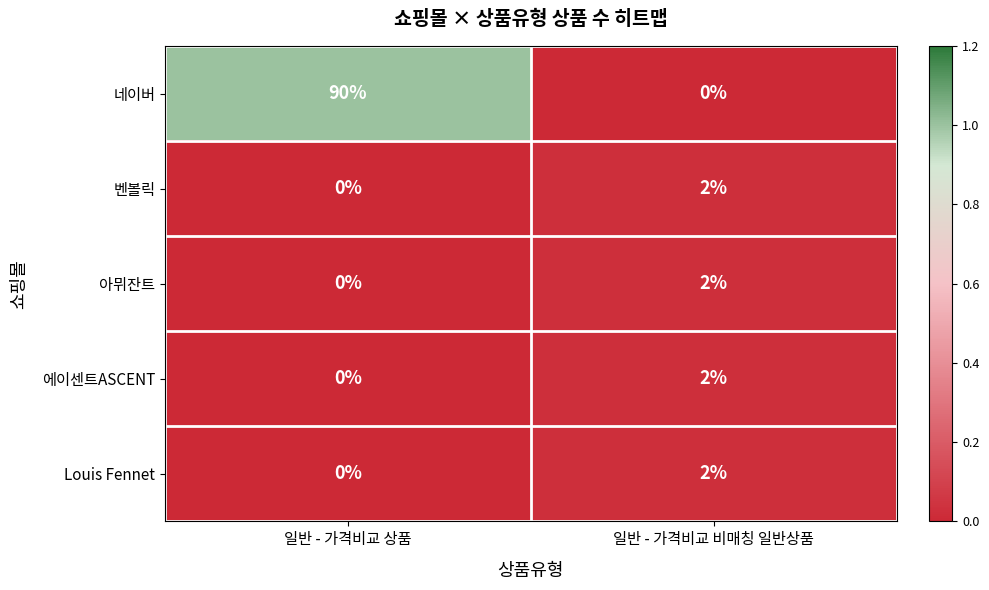

Rank the categories by 에이센트ASCENT value from highest to lowest.

일반 - 가격비교 비매칭 일반상품, 일반 - 가격비교 상품